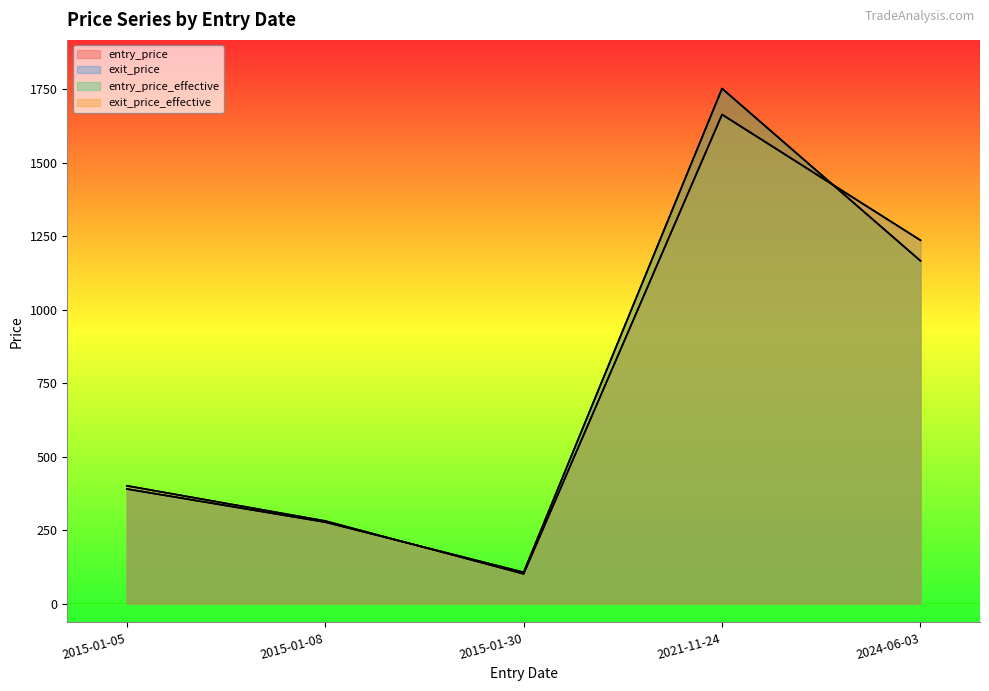

True or false: entry_price has more than 2 points higher than both neighbors.

False